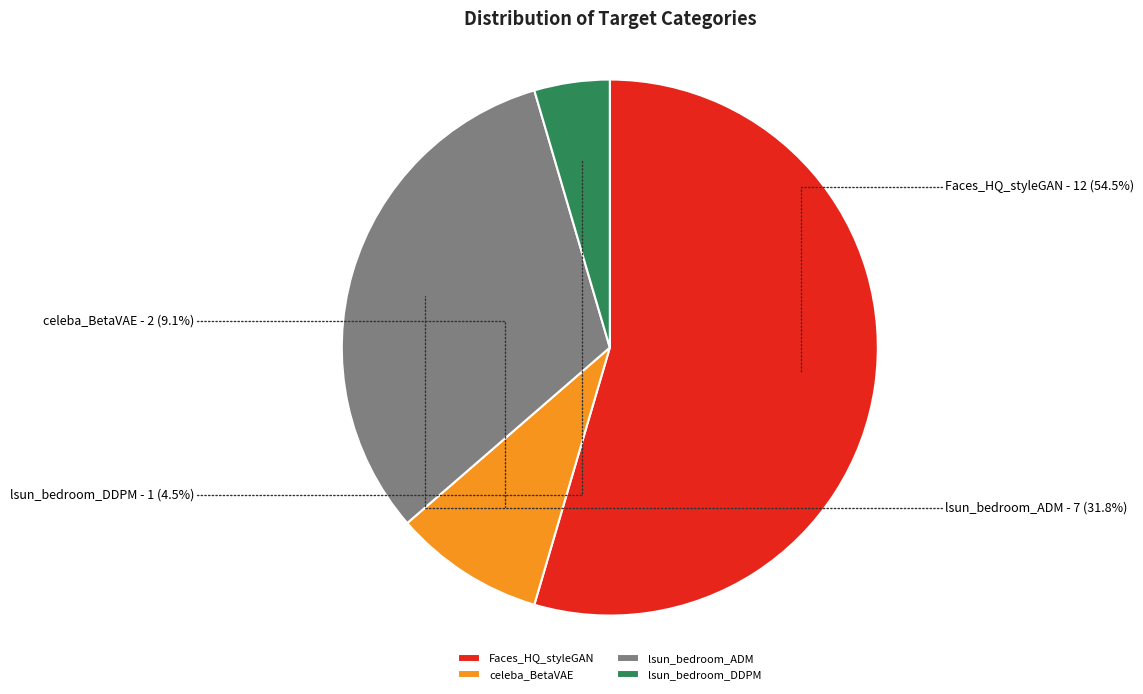

To the nearest percent, what is the difference between the largest and smallest slice percentages?

50%